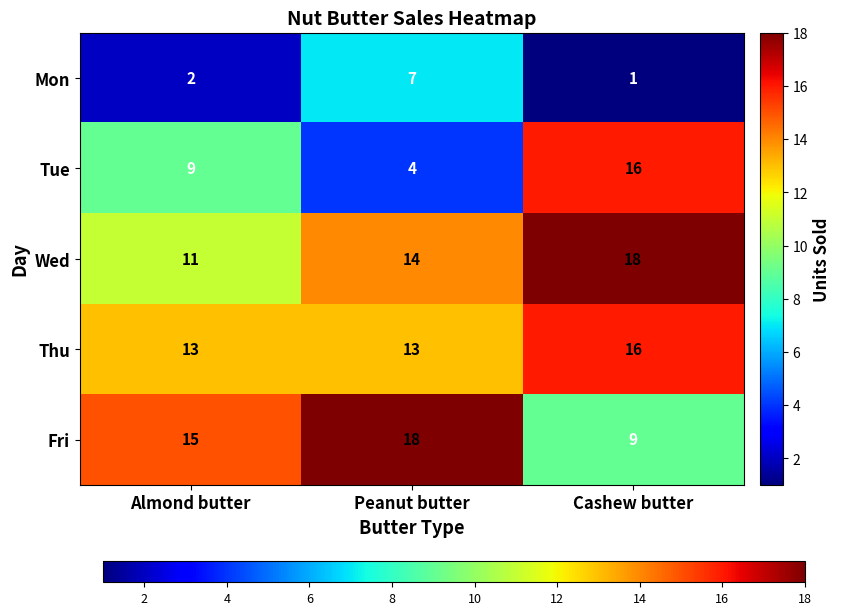

Reading left to right, what are all the values shown in this chart?

Mon: 2	7	1
Tue: 9	4	16
Wed: 11	14	18
Thu: 13	13	16
Fri: 15	18	9